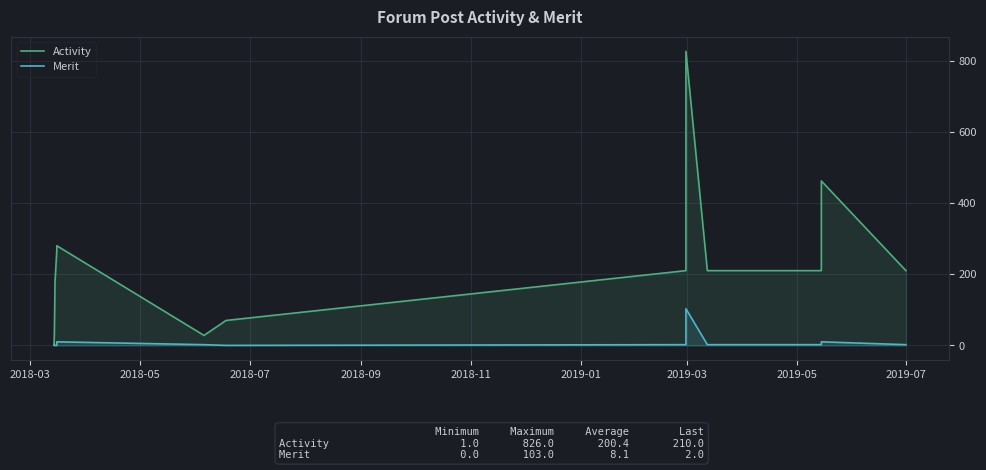

What is the highest value of the Activity series?

826